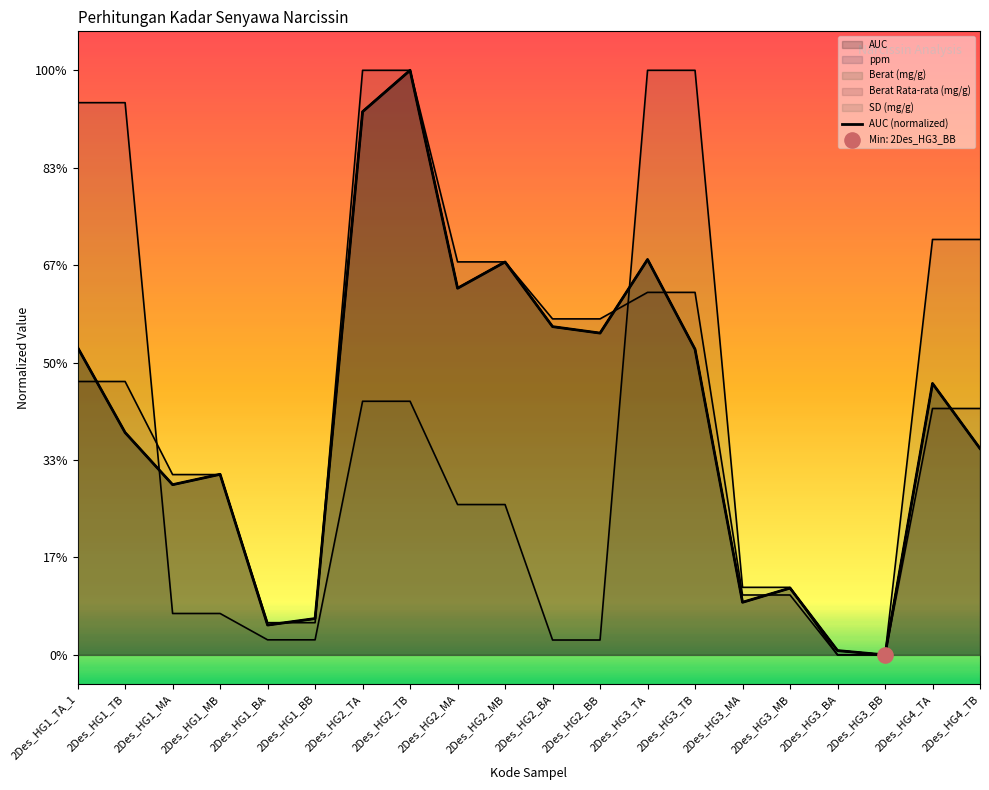

What is the change in value from 2Des_HG1_BB to 2Des_HG4_TB?

+0.9